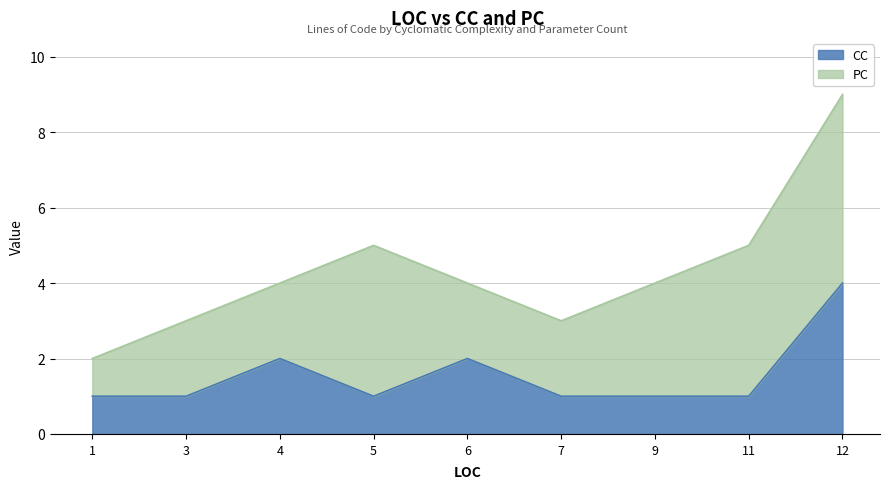

Rank the categories by value from highest to lowest.

12, 4, 6, 1, 3, 5, 7, 9, 11